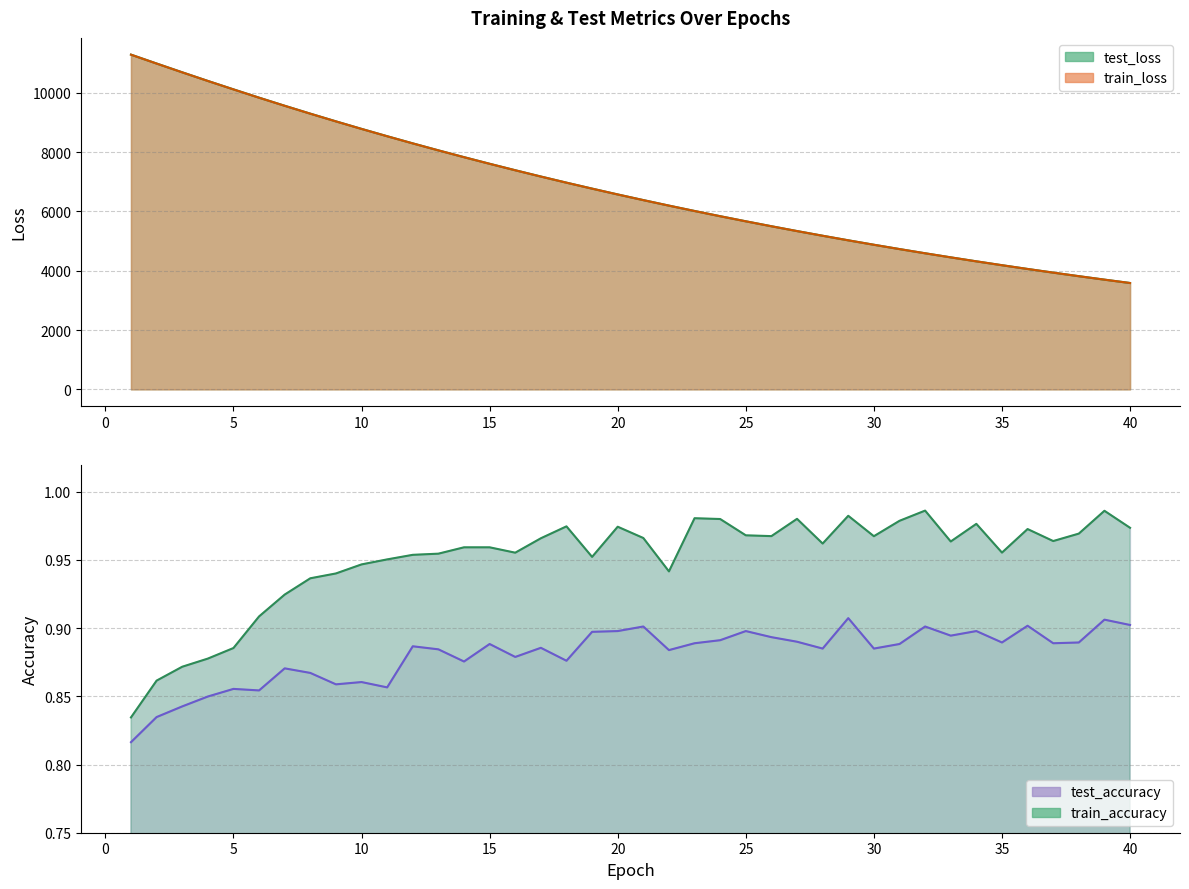

Where is the first local maximum for test_accuracy?

5